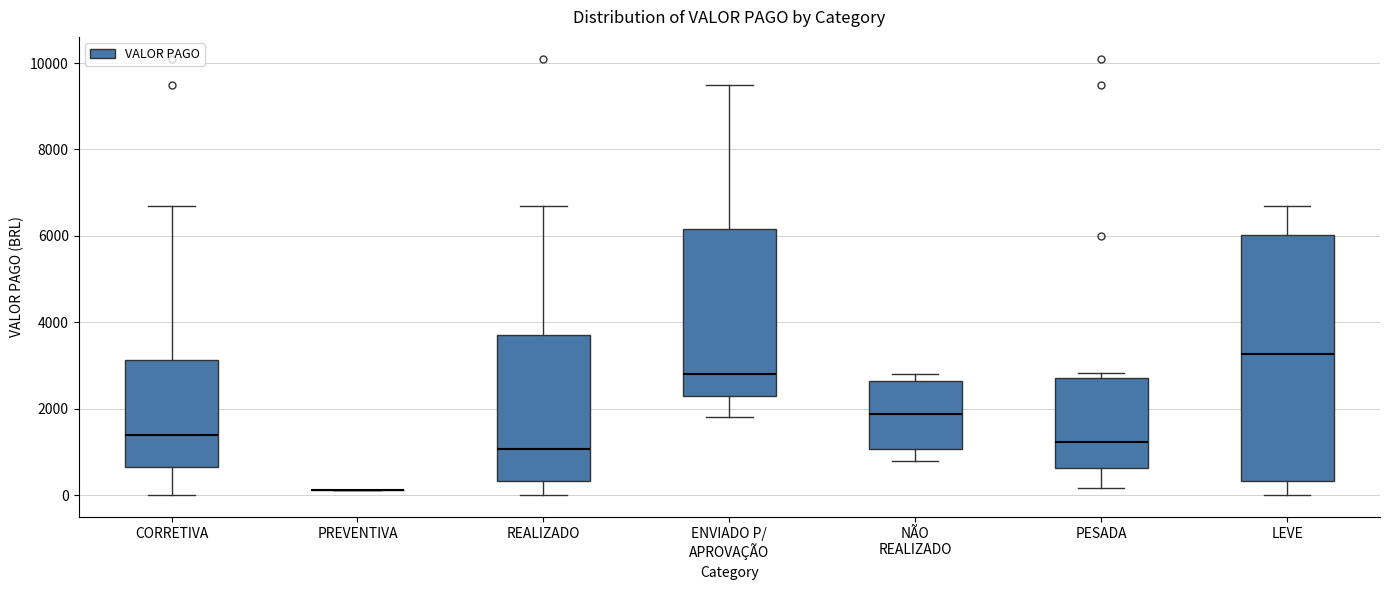

Where does the lower whisker of the box for CORRETIVA end on the y-axis? The values are not printed on the chart, so give them approximately, as read against the axis.

0